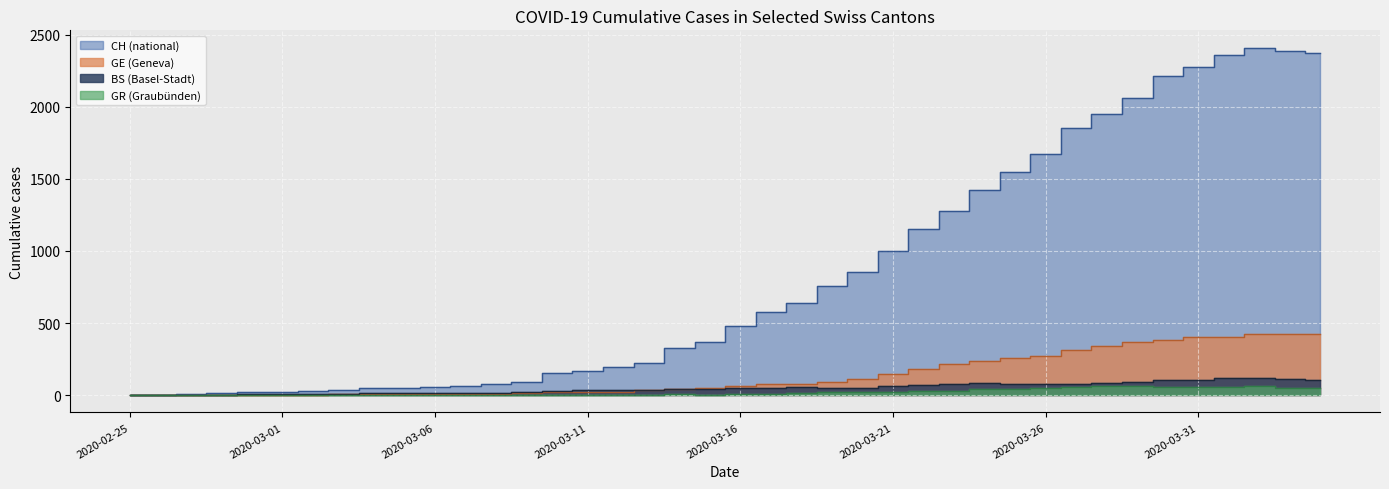

At which category does the chart reach its minimum across all series?

2020-02-25